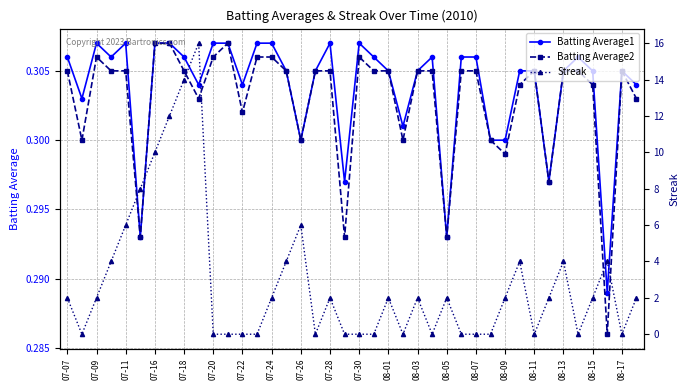

What are all the series names shown in the legend?

Batting Average1, Batting Average2, Streak